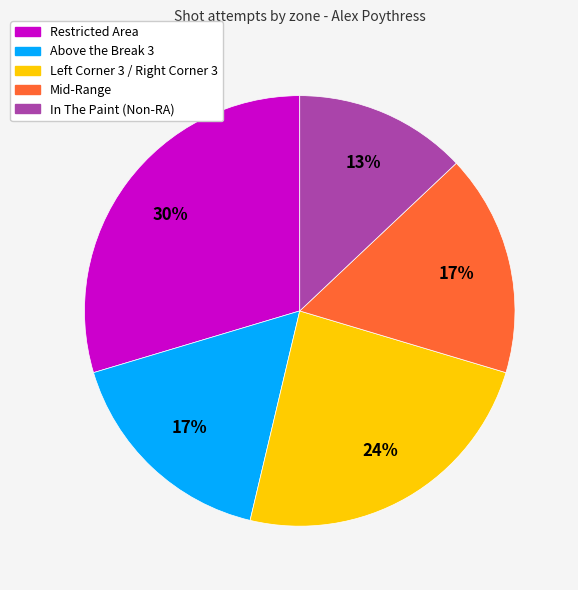

Does Mid-Range account for over 50% of the chart?

No